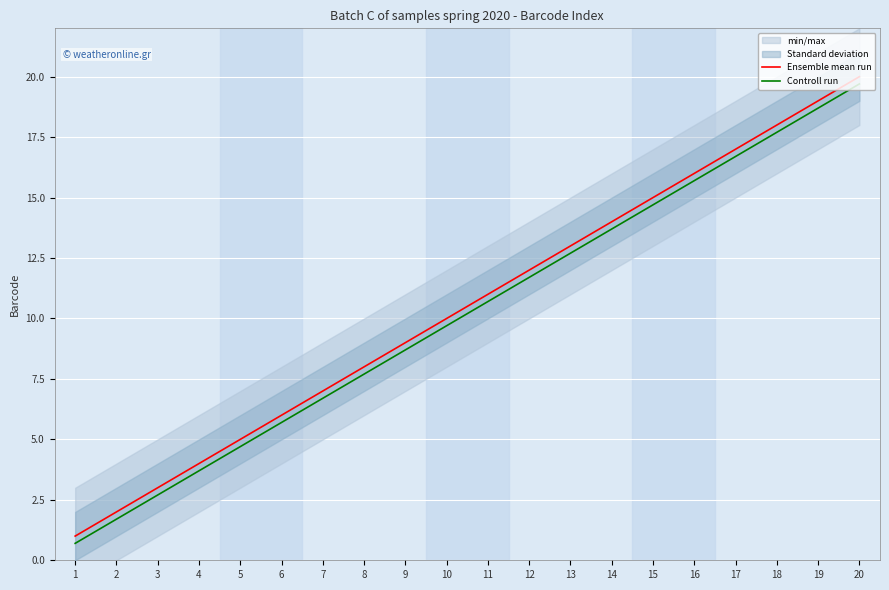

True or false: Controll run and Ensemble mean run cross at least once.

False